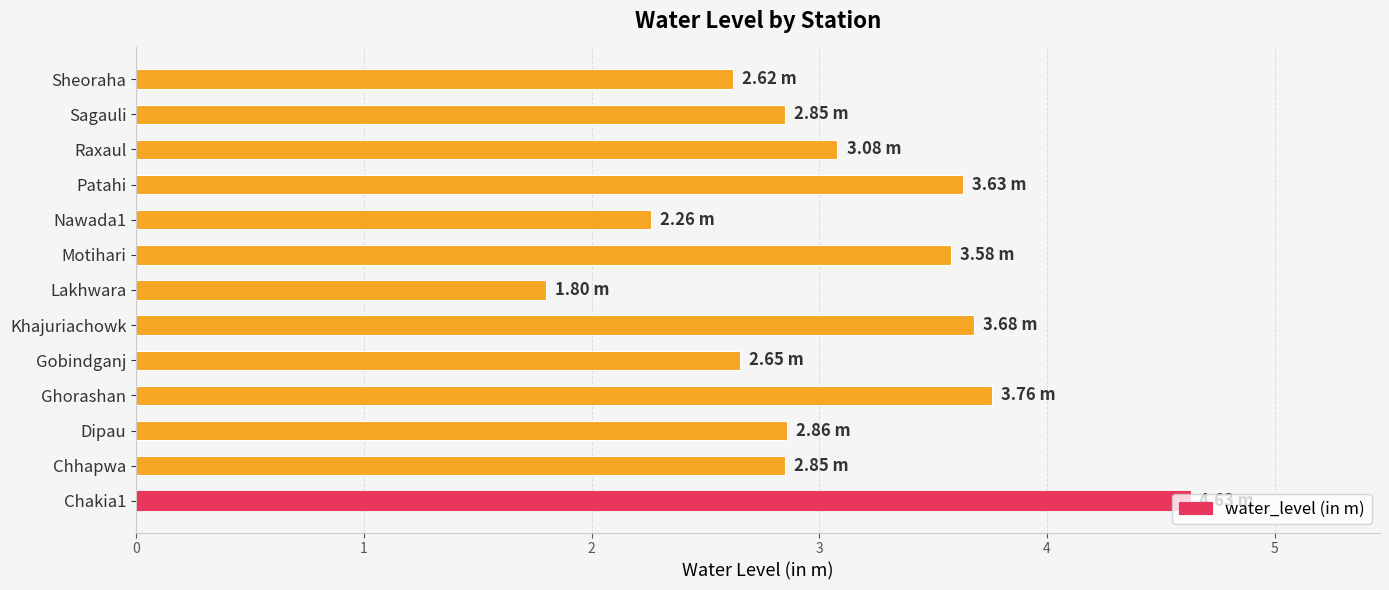

At which category does the chart reach its minimum across all series?

Lakhwara